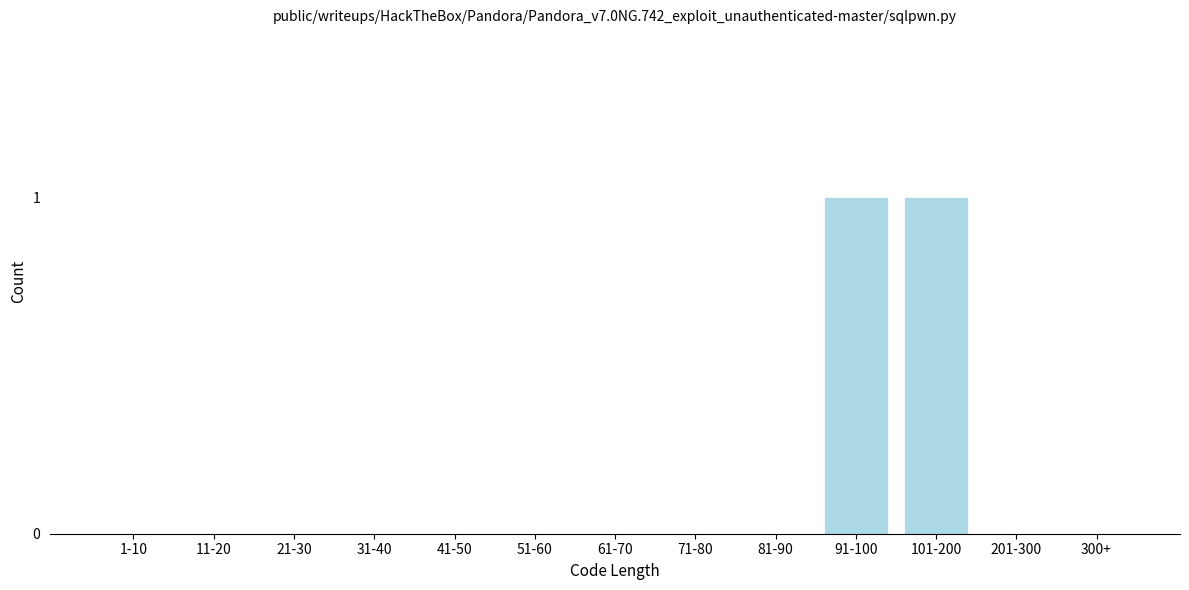

Reading left to right, transcribe all the data shown in this chart.

1-10=0	11-20=0	21-30=0	31-40=0	41-50=0	51-60=0	61-70=0	71-80=0	81-90=0	91-100=1	101-200=1	201-300=0	300+=0